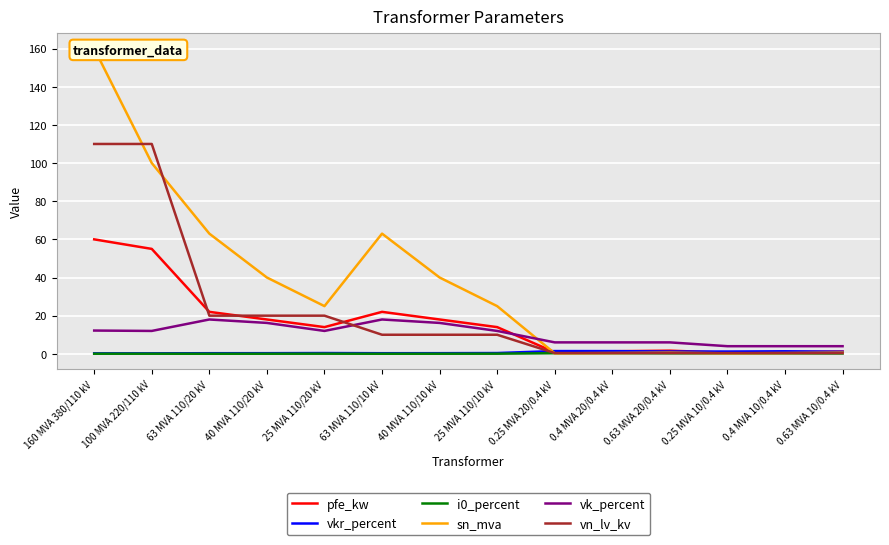

What is the sum of the vkr_percent values at 0.25 MVA 10/0.4 kV and 40 MVA 110/10 kV?

1.5